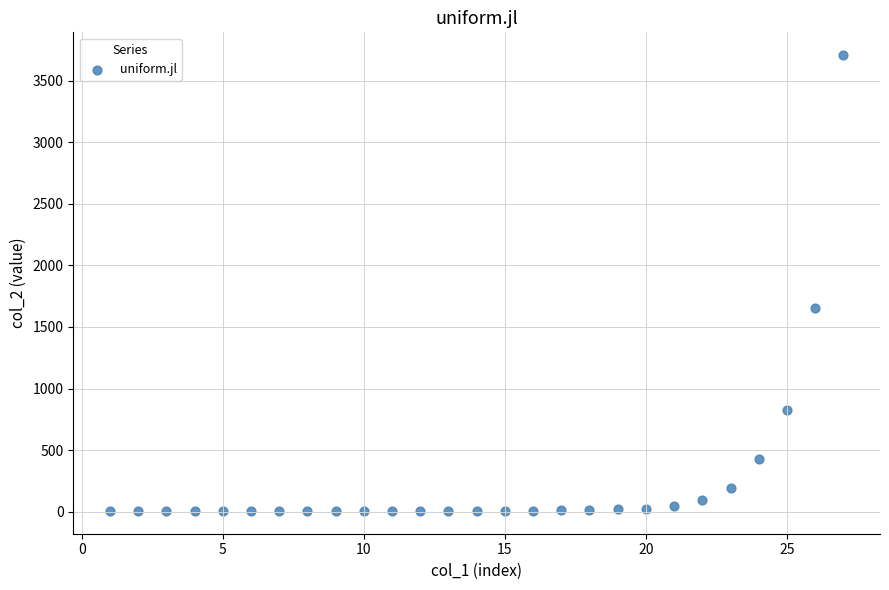

What Y value in the scatter plot is closest to 1856?

1650.1